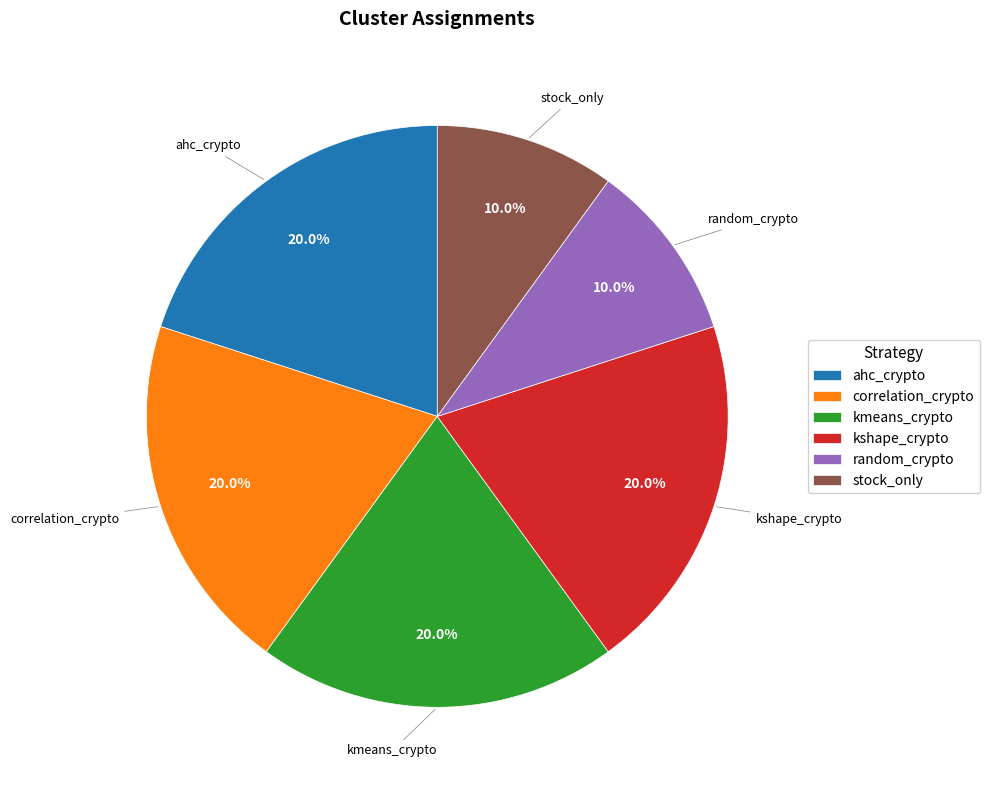

What is the ratio of the value at kshape_crypto to the value at kmeans_crypto?

1.0